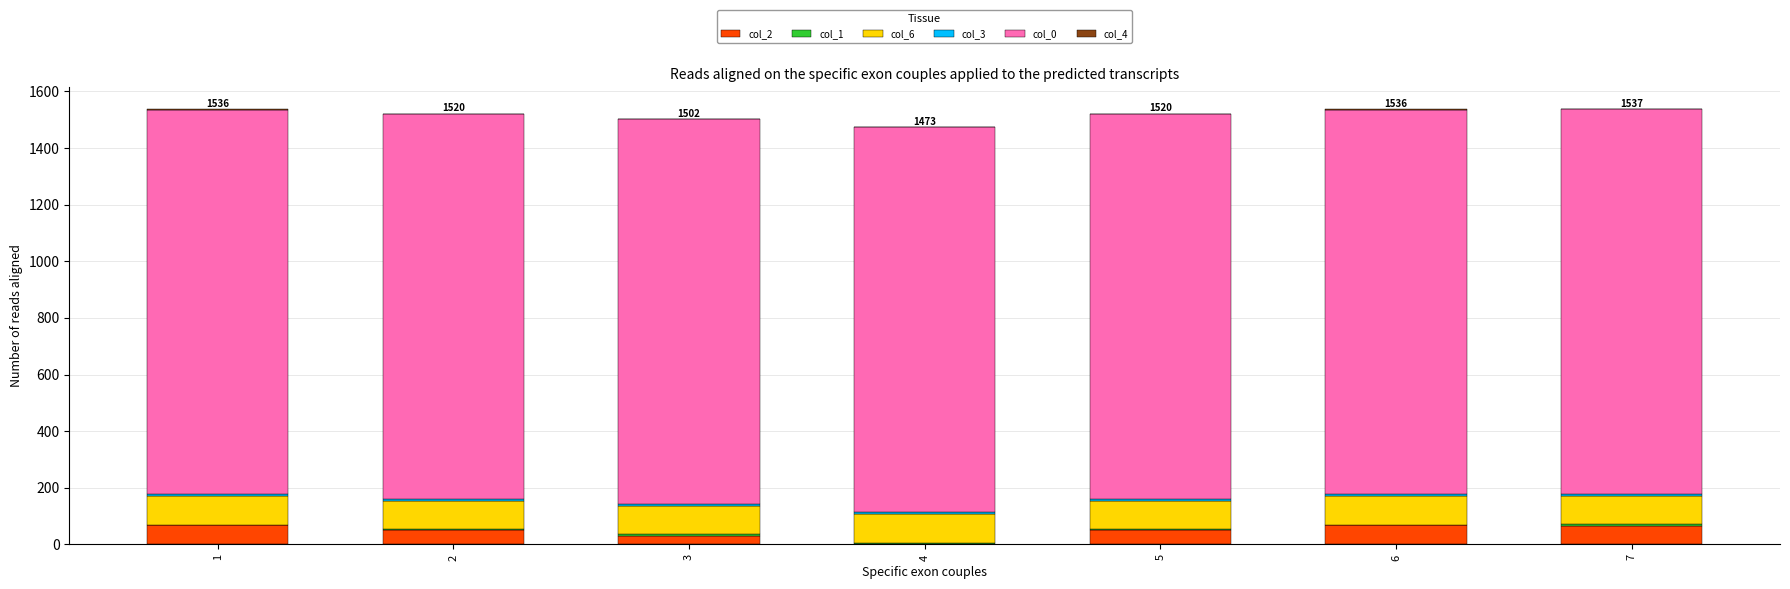

Which series has the largest total across all categories?

col_0